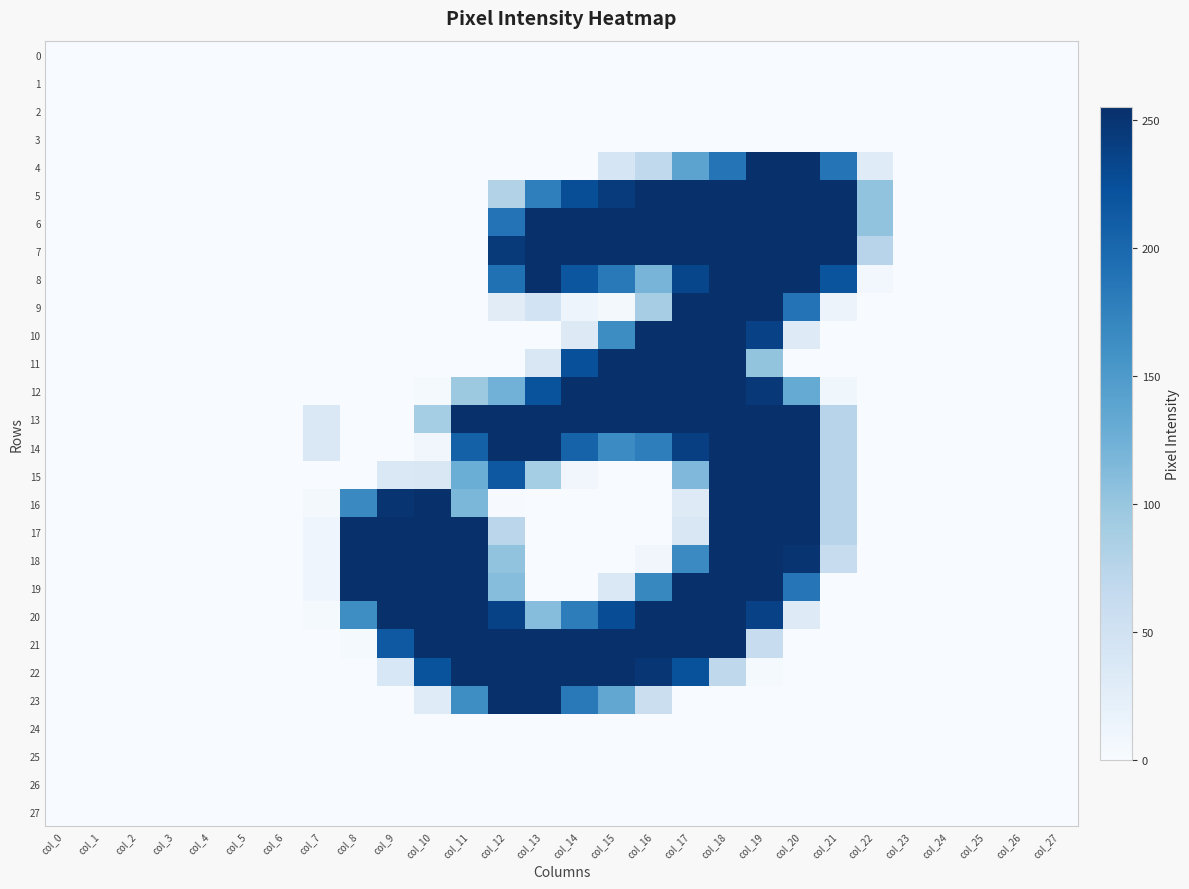

At which category is the sum across all series the highest?

col_18